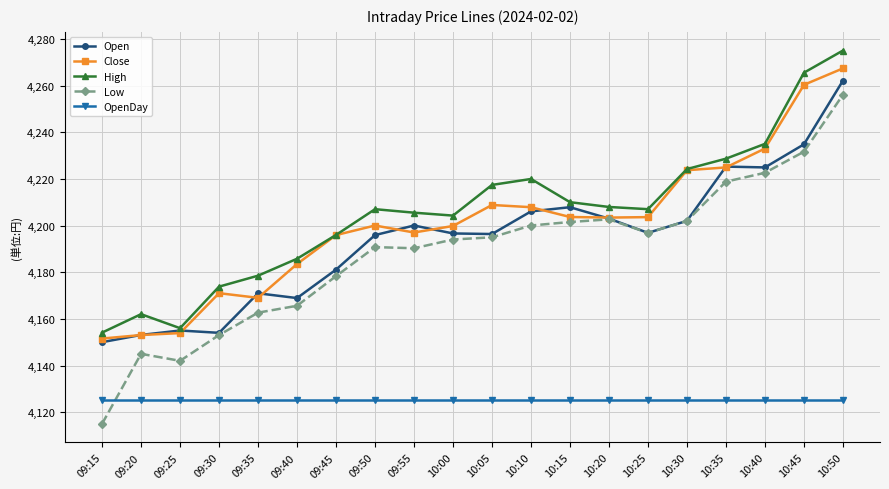

After their last crossing, which series has the higher values: Low or OpenDay?

Low